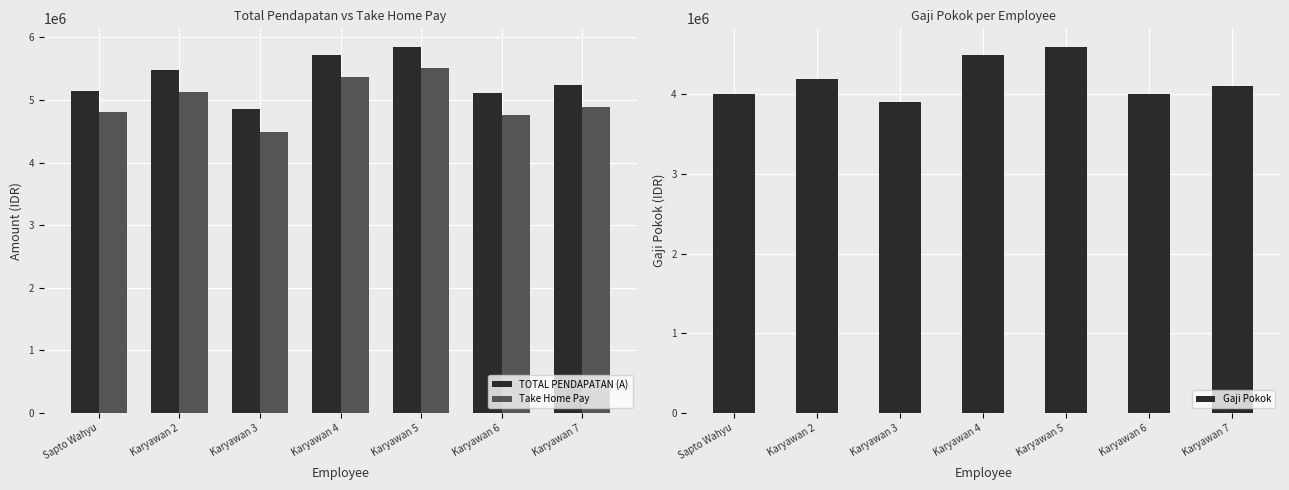

Reading left to right, extract all data points from this chart.

TOTAL PENDAPATAN (A): 5150000	5470000	4850000	5710000	5850000	5110000	5235000
Take Home Pay: 4800000	5130000	4490000	5365000	5515000	4755000	4880000
Gaji Pokok: 4000000	4200000	3900000	4500000	4600000	4000000	4100000